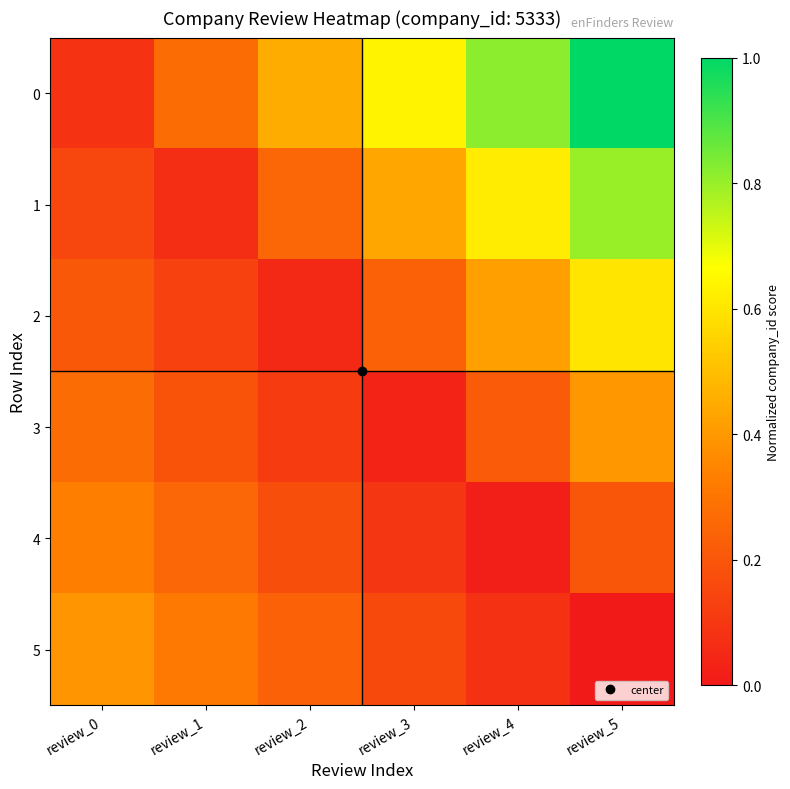

Reading left to right, transcribe all the data shown in this chart.

0: review_0=0.1	review_1=0.3	review_2=0.5	review_3=0.6	review_4=0.8	review_5=1.0
1: review_0=0.1	review_1=0.1	review_2=0.3	review_3=0.4	review_4=0.6	review_5=0.8
2: review_0=0.2	review_1=0.1	review_2=0.1	review_3=0.2	review_4=0.4	review_5=0.6
3: review_0=0.3	review_1=0.2	review_2=0.1	review_3=0.0	review_4=0.2	review_5=0.4
4: review_0=0.3	review_1=0.3	review_2=0.2	review_3=0.1	review_4=0.0	review_5=0.2
5: review_0=0.4	review_1=0.3	review_2=0.2	review_3=0.2	review_4=0.1	review_5=0.0